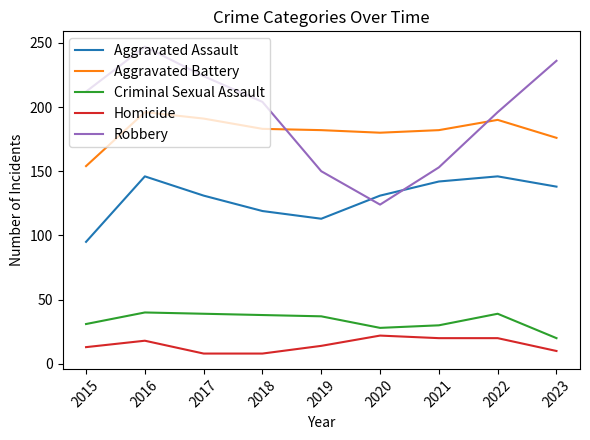

What is the spread (max minus min) of values at 2016?

229